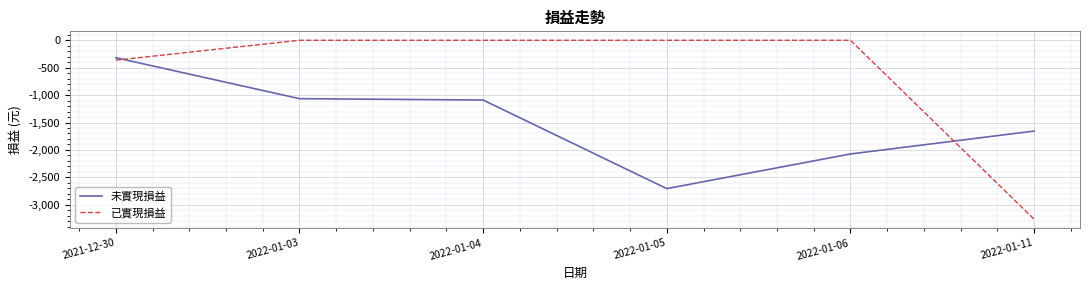

Reading right to left, what are all the values shown in this chart?

未實現損益: 2022-01-11=-1656	2022-01-06=-2074	2022-01-05=-2706	2022-01-04=-1090	2022-01-03=-1065	2021-12-30=-318
已實現損益: 2022-01-11=-3264	2022-01-06=0	2022-01-05=0	2022-01-04=0	2022-01-03=0	2021-12-30=-363